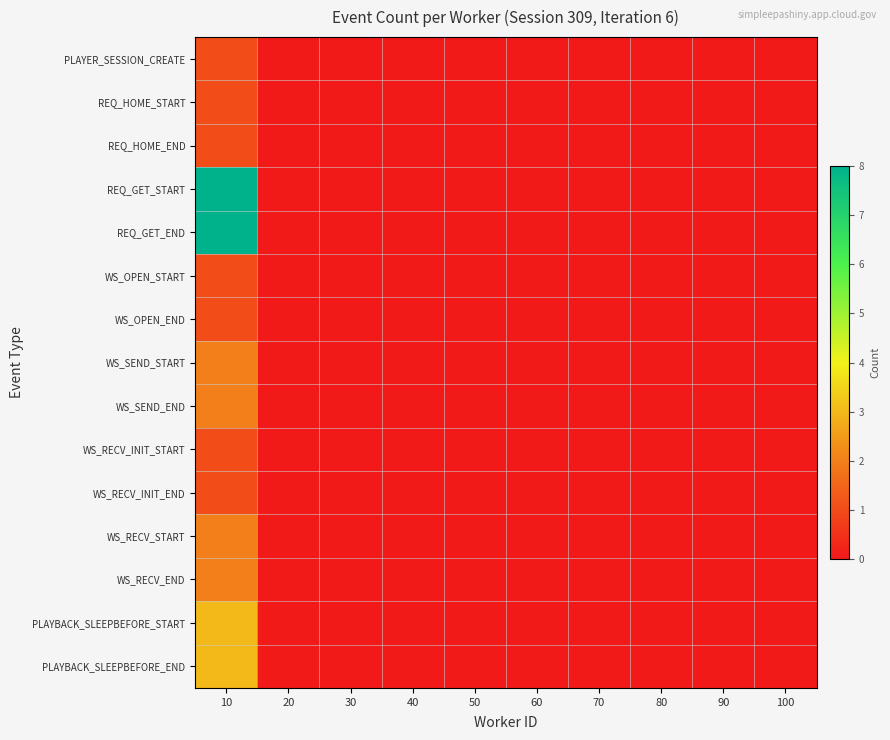

Which series has the widest spread of values?

REQ_GET_START